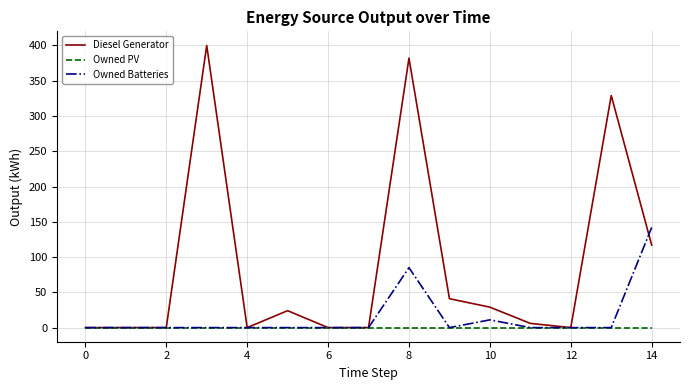

Which series has the largest total across all categories?

Diesel Generator